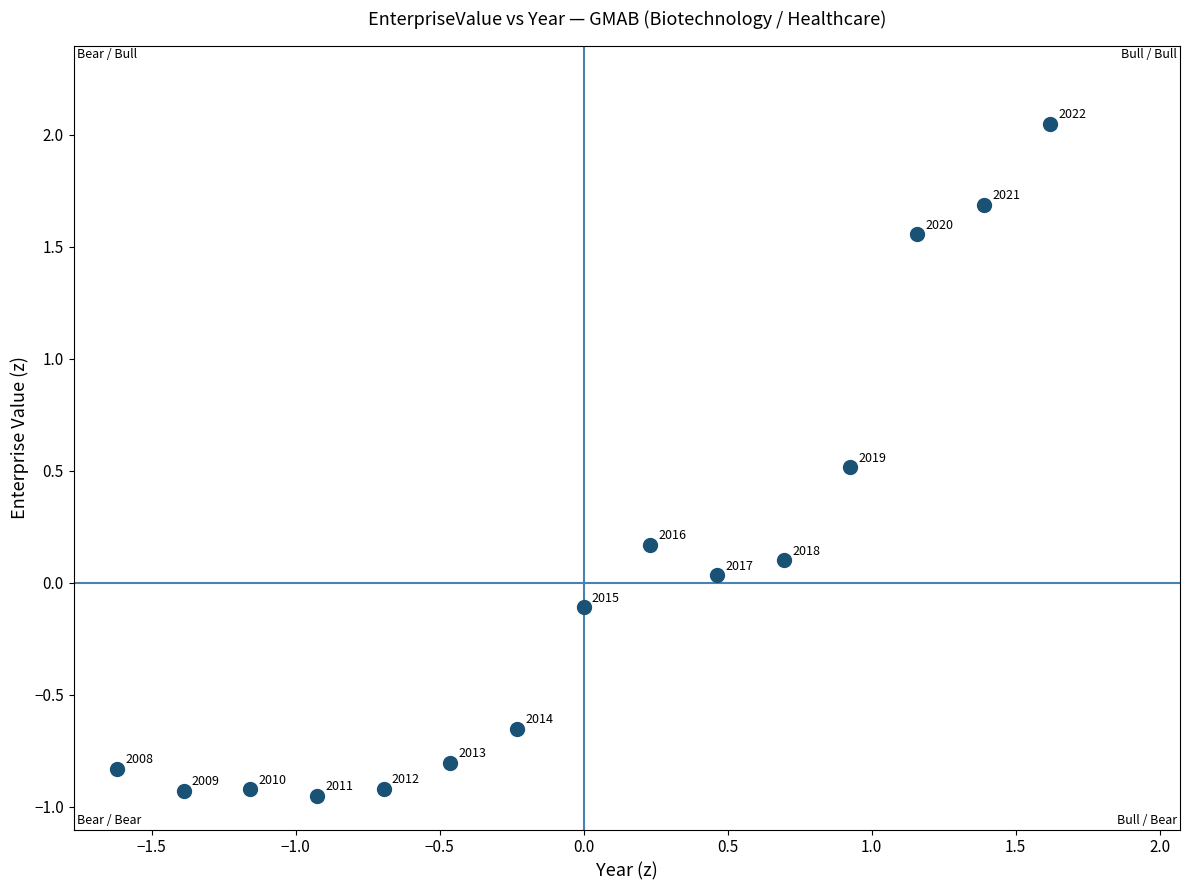

What is the range of X values (max minus min)?

3.2